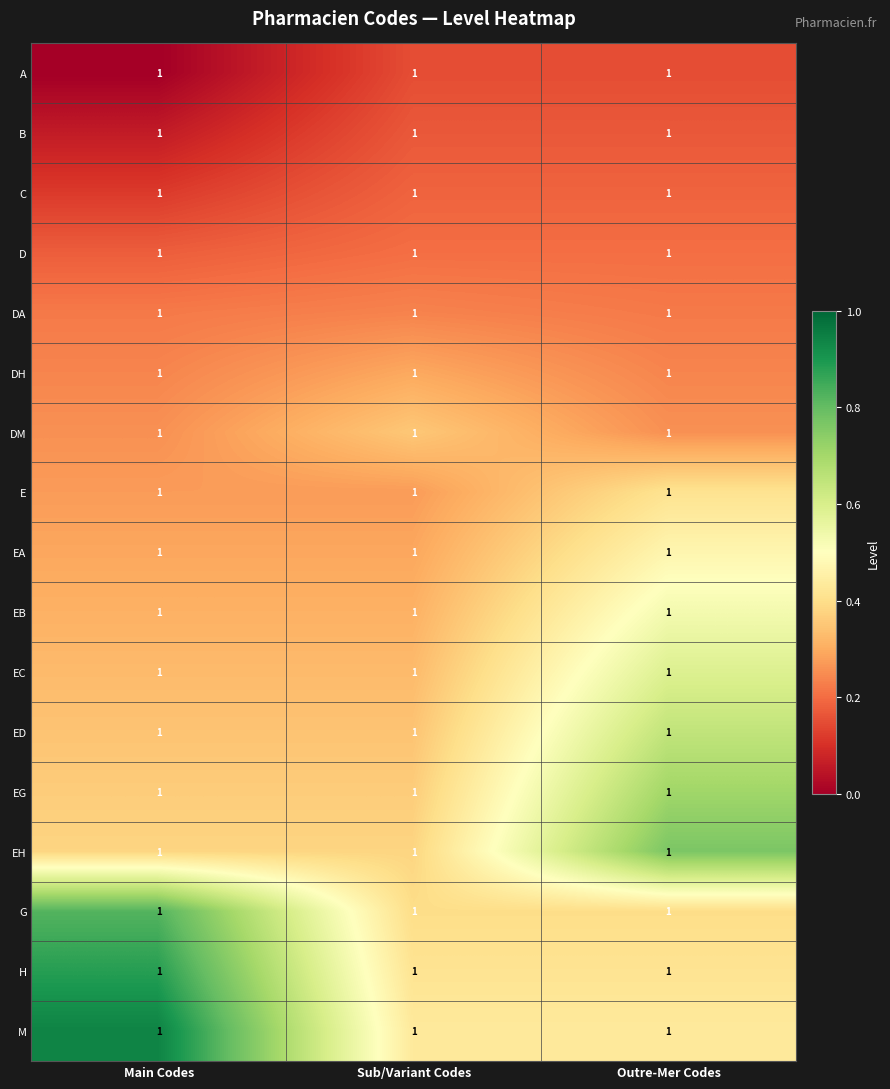

True or false: EG has a value of 0.7 at Outre-Mer Codes.

True